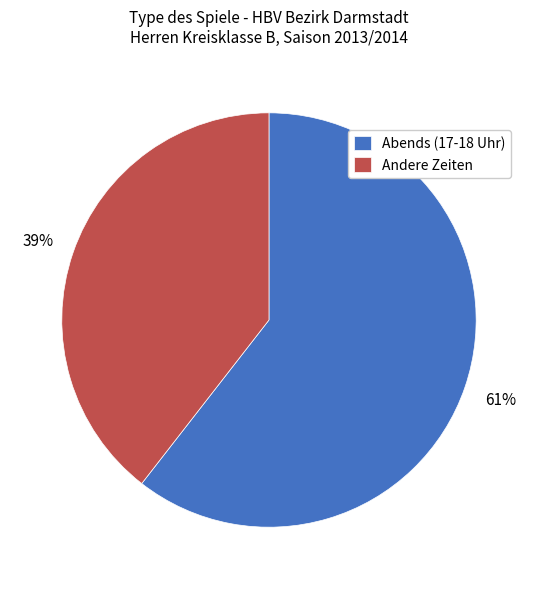

To the nearest percent, what percentage of the pie is Abends (17-18 Uhr)?

61%